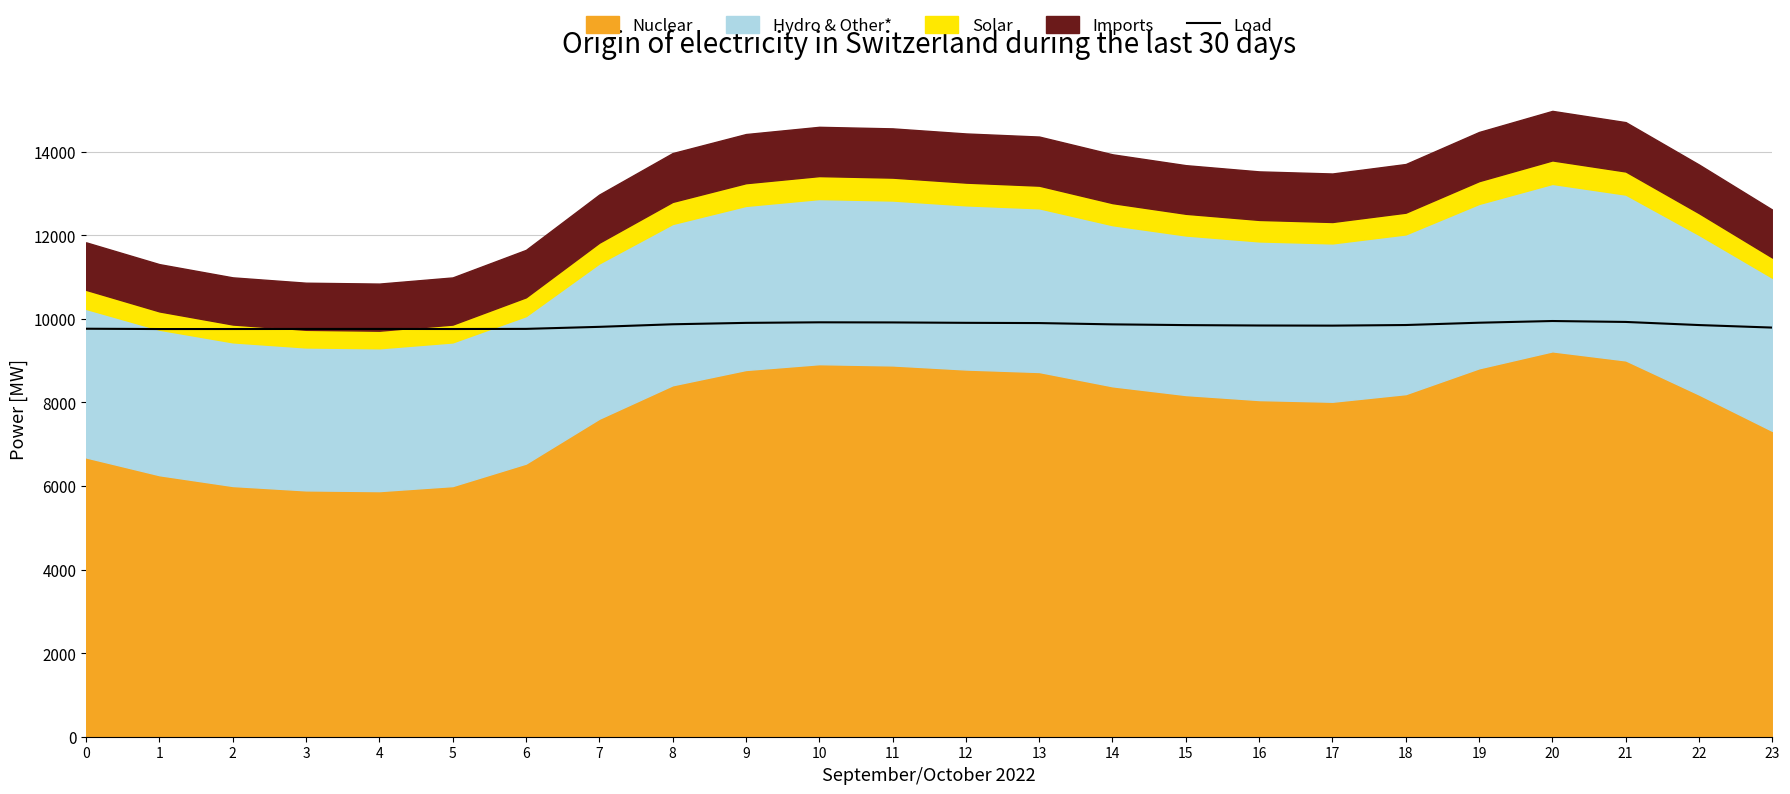

Where is the first local maximum?

4